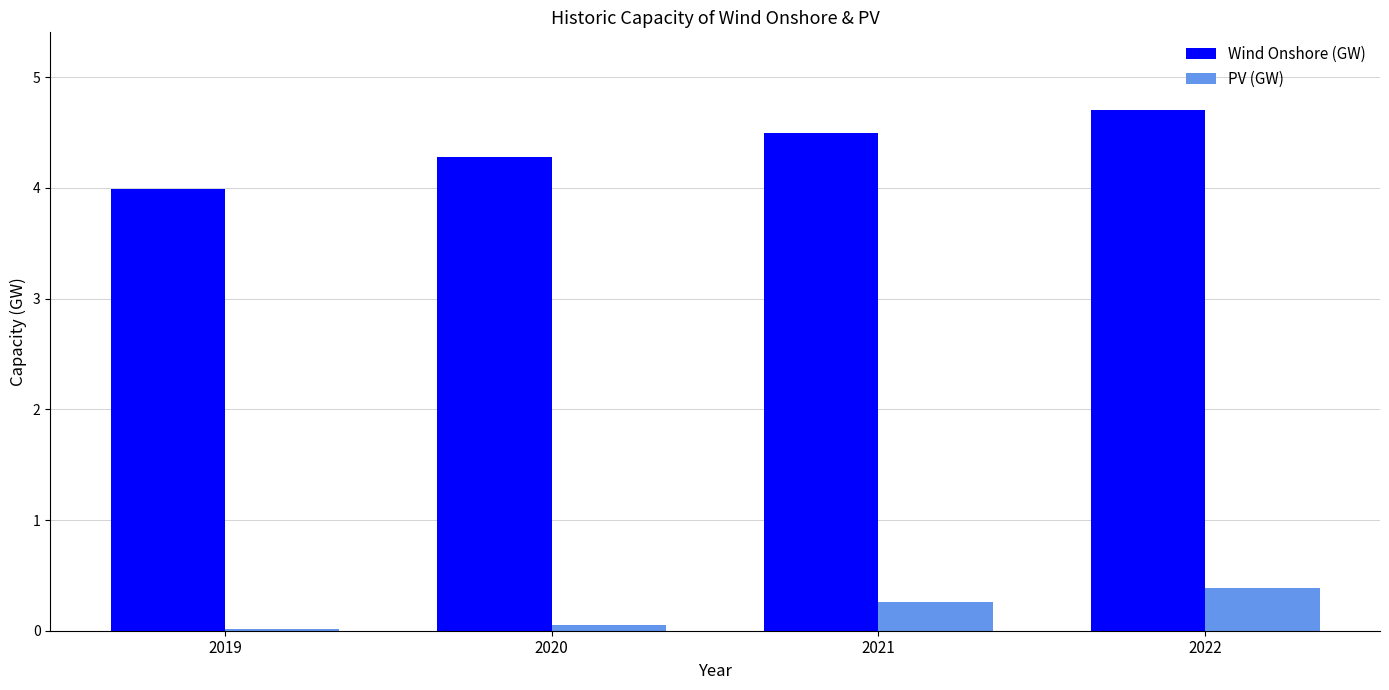

Which series has the widest spread of values?

Wind Onshore (GW)